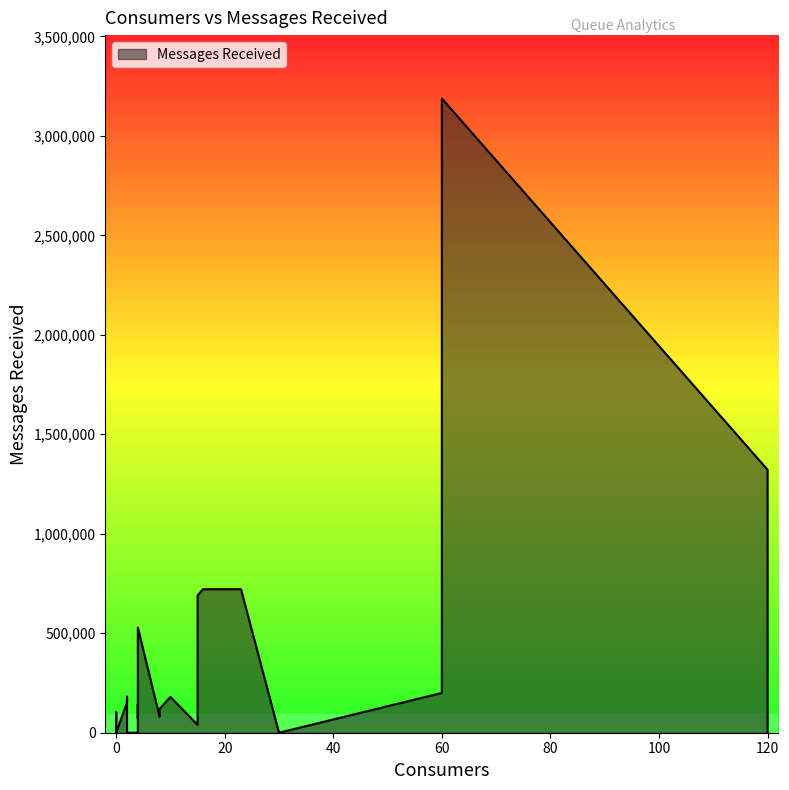

At which label is the value closest to 1593821?

120